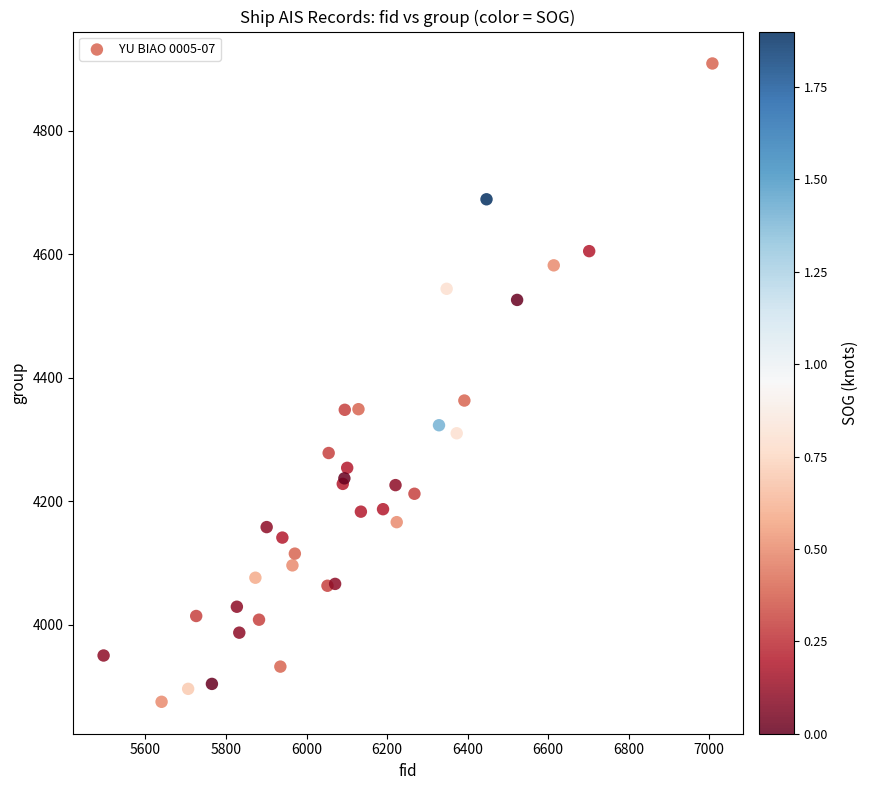

What Y value in the scatter plot is closest to 4392?

4363